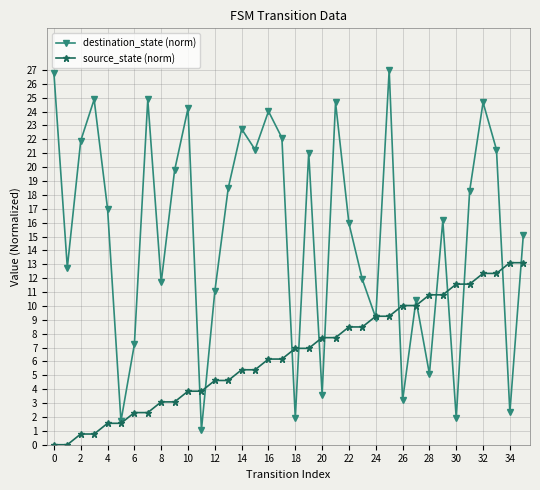

Reading left to right, transcribe all the data shown in this chart.

destination_state (norm): 26.8	12.8	21.9	24.9	17.0	1.7	7.2	24.9	11.7	19.8	24.2	1.1	11.1	18.5	22.7	21.3	24.0	22.1	1.9	21.0	3.6	24.7	15.9	11.9	9.1	27.0	3.2	10.4	5.1	16.2	1.9	18.3	24.7	21.3	2.3	15.1
source_state (norm): 0.0	0.0	0.8	0.8	1.5	1.5	2.3	2.3	3.1	3.1	3.9	3.9	4.6	4.6	5.4	5.4	6.2	6.2	6.9	6.9	7.7	7.7	8.5	8.5	9.3	9.3	10.0	10.0	10.8	10.8	11.6	11.6	12.3	12.3	13.1	13.1